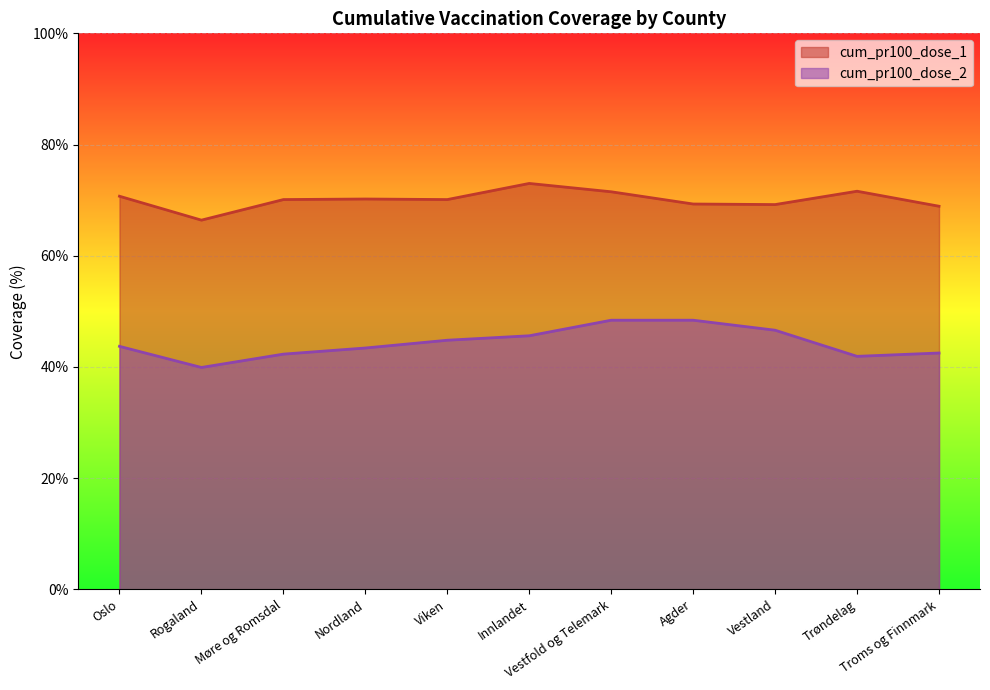

What is the label of the 2nd point from the left?

Rogaland